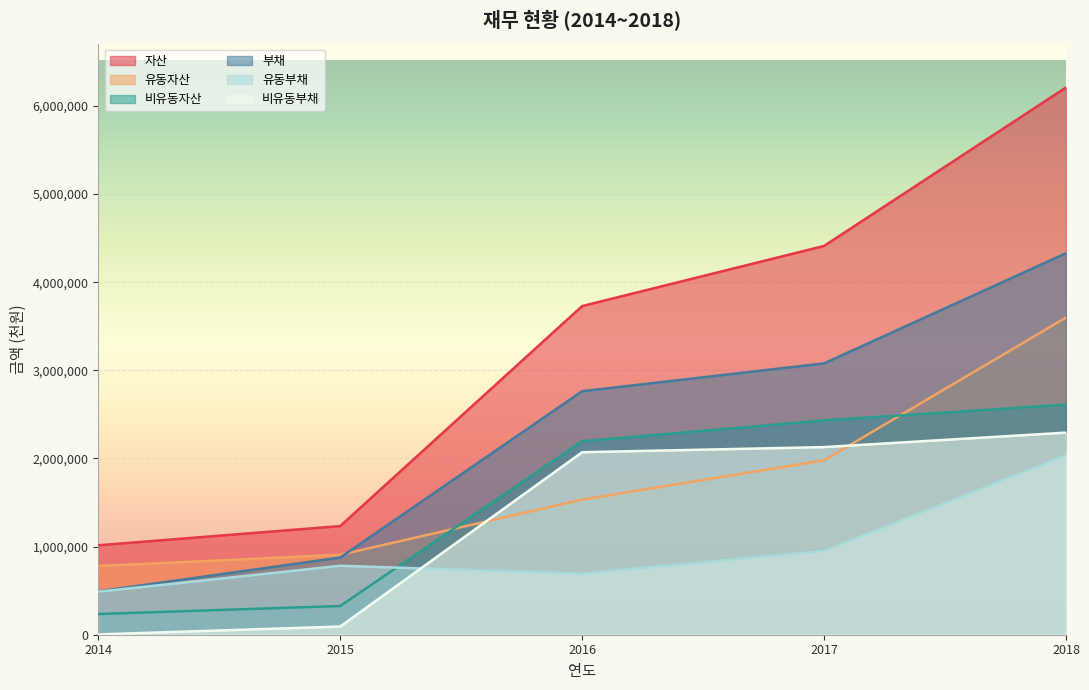

Reading left to right, extract all data points from this chart.

자산: 1014697	1232947	3729496	4412163	6210421
유동자산: 779801	907074	1533730	1979503	3599475
비유동자산: 234896	325874	2195766	2432659	2610946
부채: 491938	875710	2763750	3079258	4329490
유동부채: 488325	782743	692553	949941	2035929
비유동부채: 3613	92967	2071197	2129317	2293561